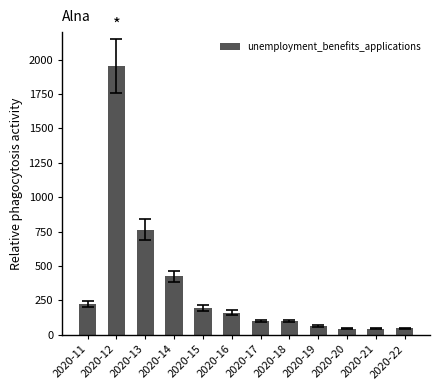

Between 2020-18 and 2020-22, which is larger?

2020-18